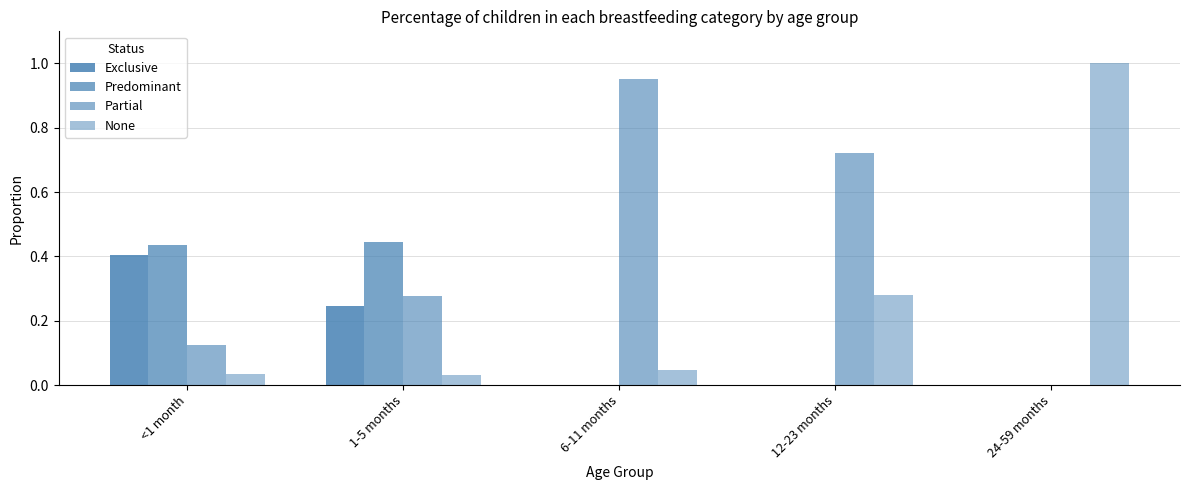

What is the difference between the maximum and minimum values in the Predominant series?

0.4